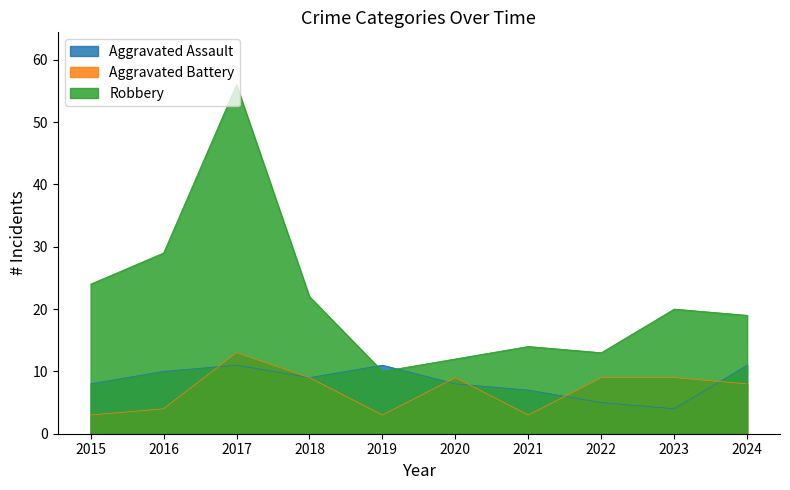

Where is the first local minimum for Robbery?

2019